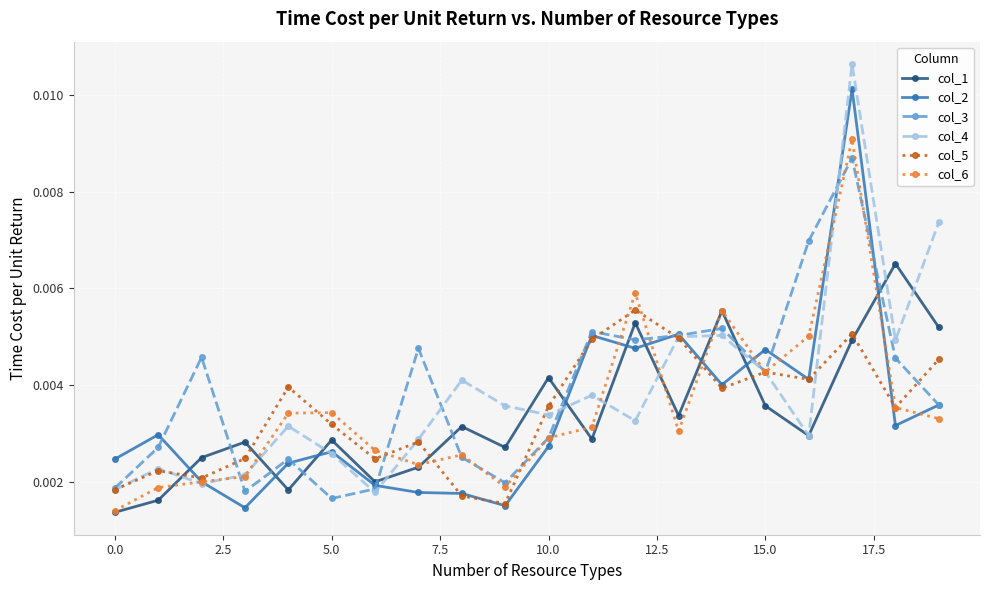

True or false: col_1 has more than 1 interior local peaks.

True